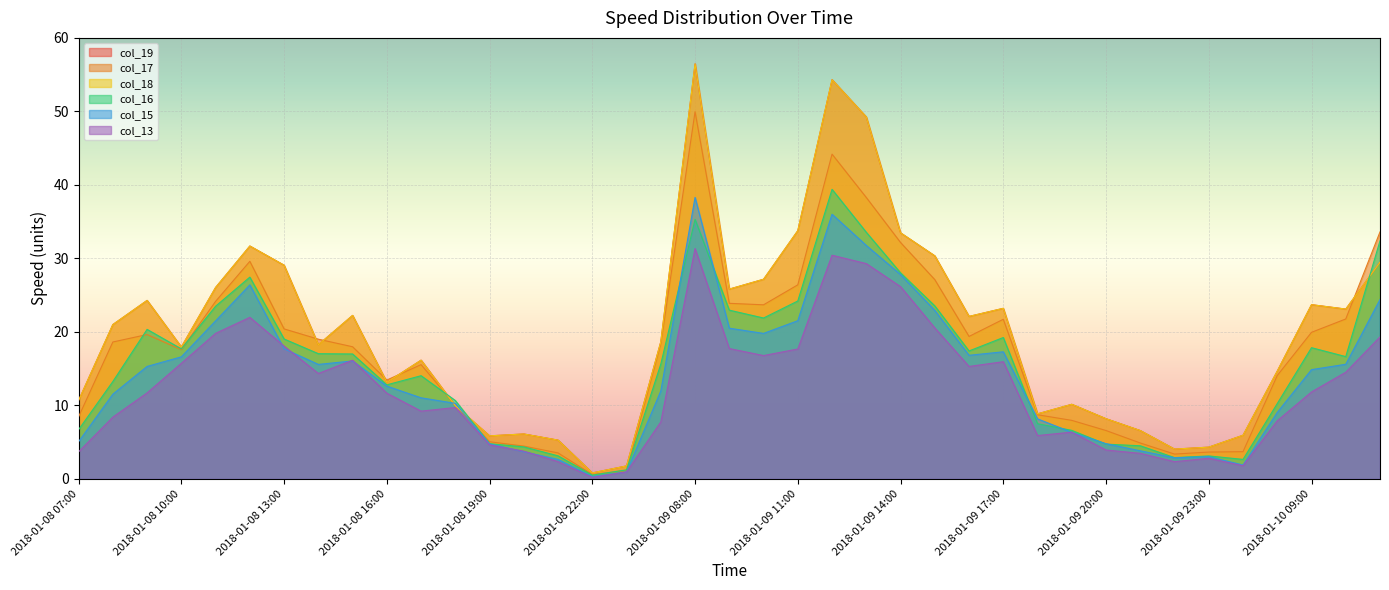

How many data points in col_18 are less than 18?

18